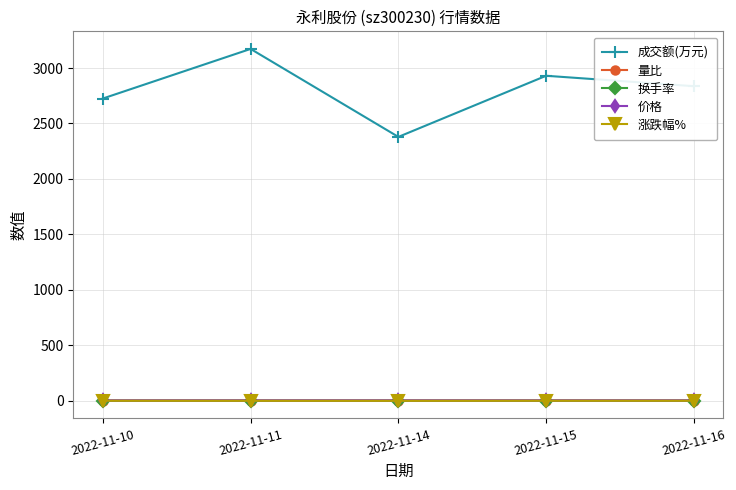

True or false: 涨跌幅% and 成交额(万元) cross at least once.

False